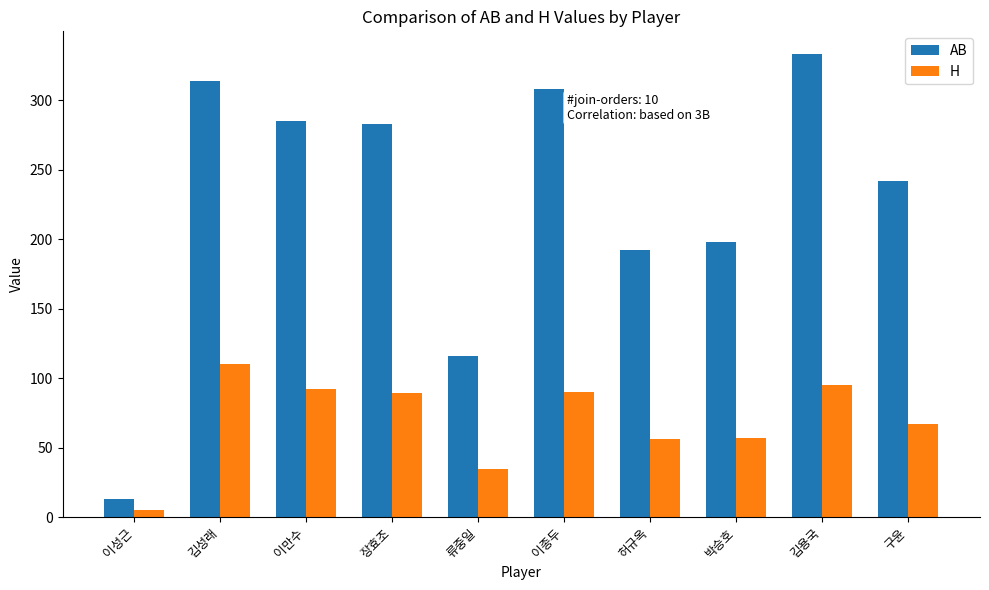

Is it true that AB equals 308 at 이종두?

True